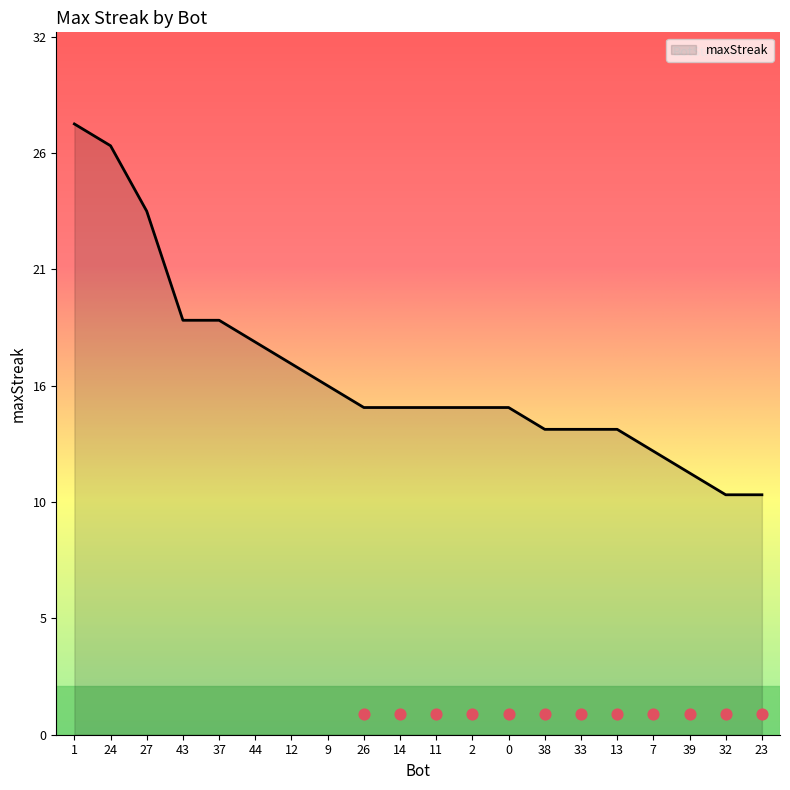

What is the change in value from 9 to 26?

-1